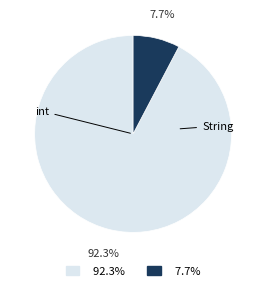

Rank the categories by value from highest to lowest.

92.3%, 7.7%